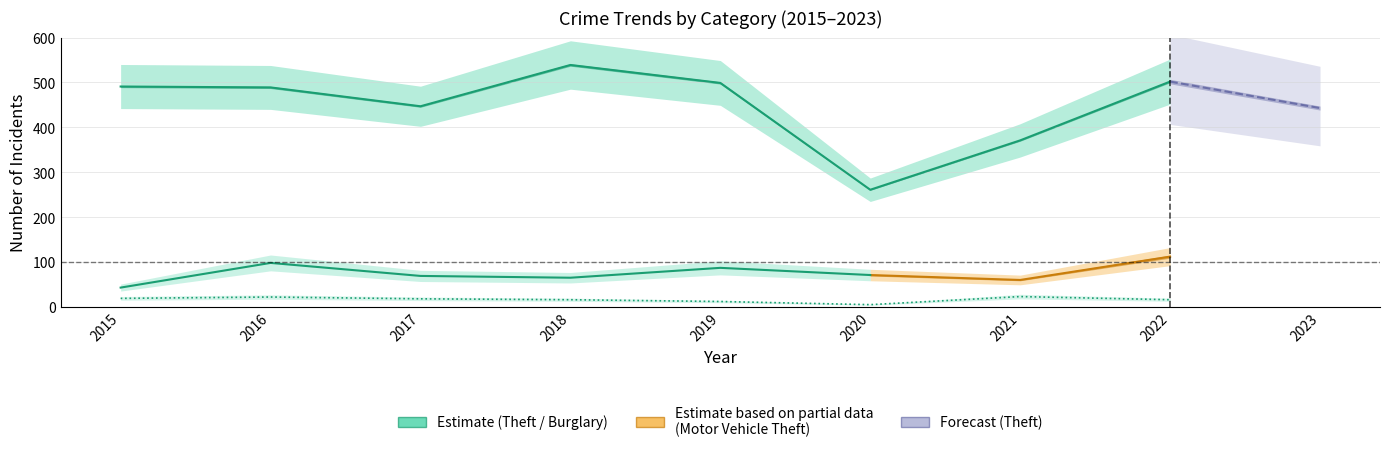

What is the value of the 2nd point from the left?

22